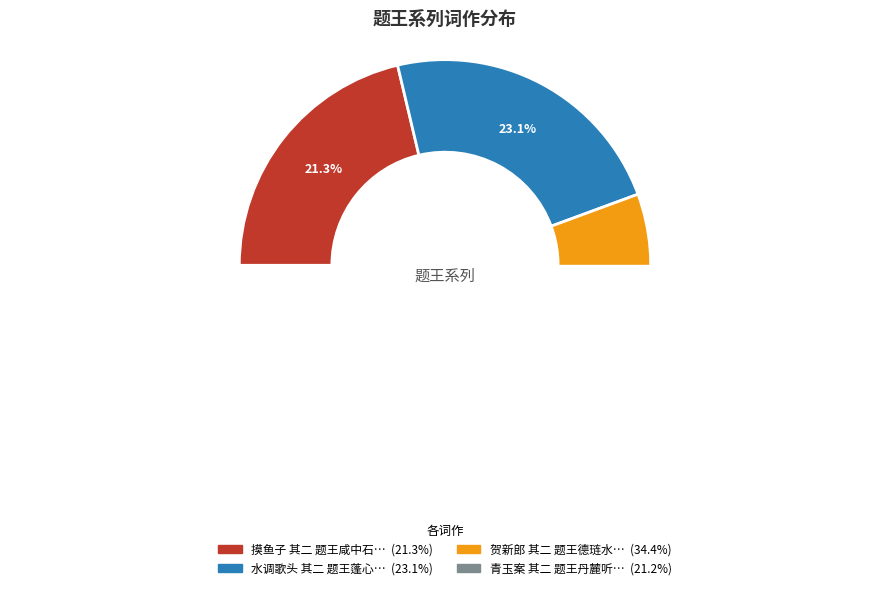

To the nearest percent, what is the difference between the largest and smallest slice percentages?

13%